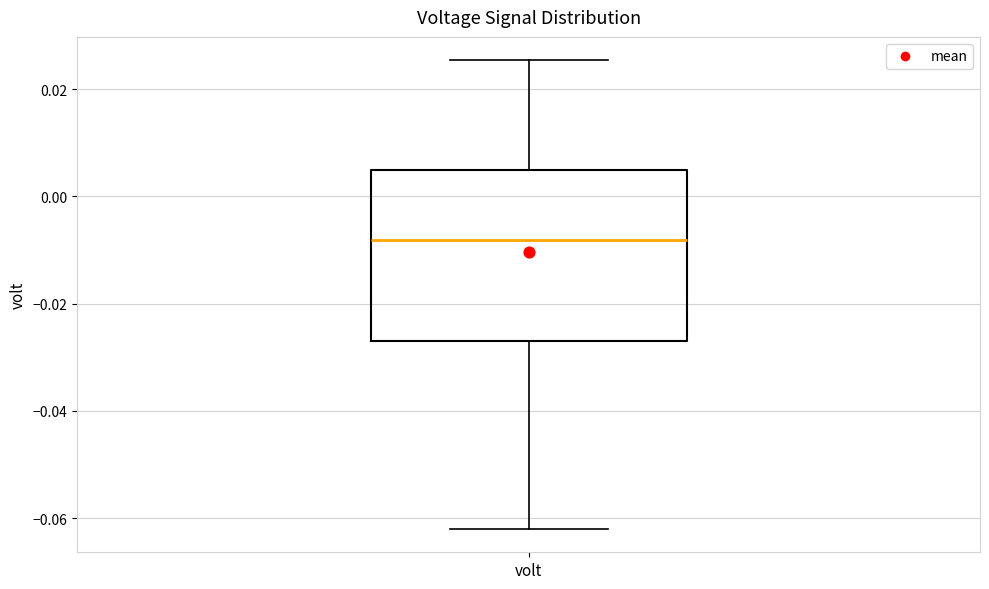

Where is the lower edge of the box for volt on the y-axis? The values are not printed on the chart, so give them approximately, as read against the axis.

-0.028